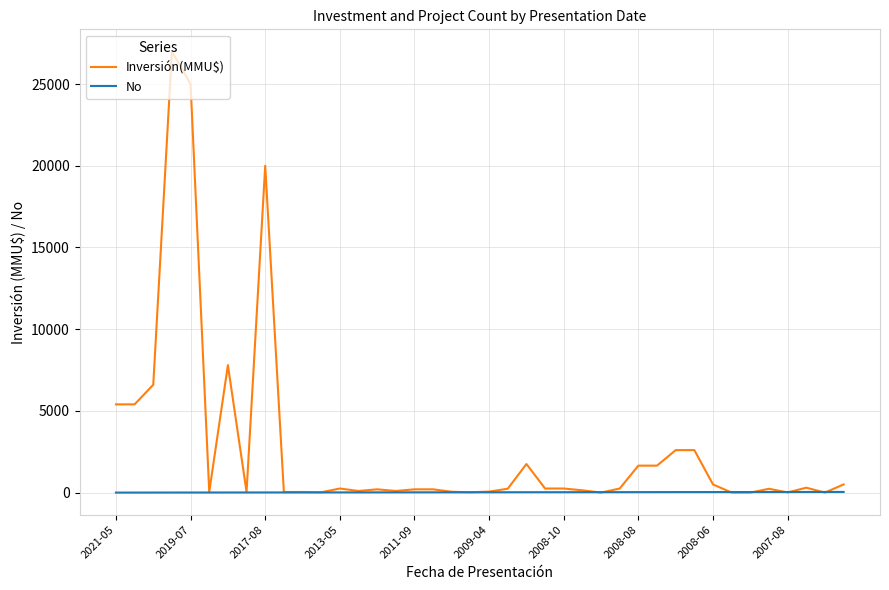

Which series ends up on top after the final intersection of Inversión(MMU$) and No?

Inversión(MMU$)